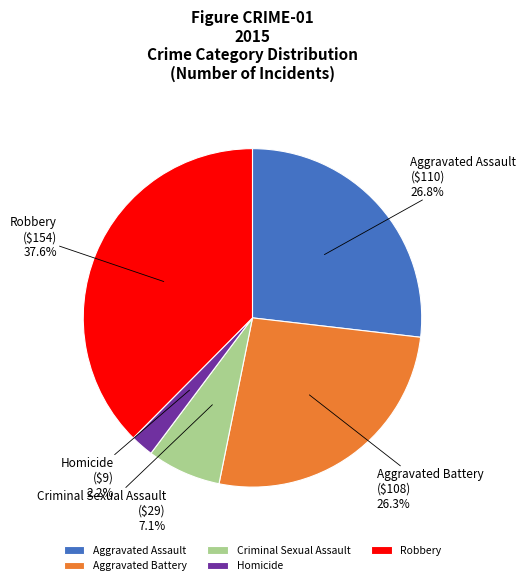

Is the sum of Aggravated Assault and Robbery greater than half?

Yes